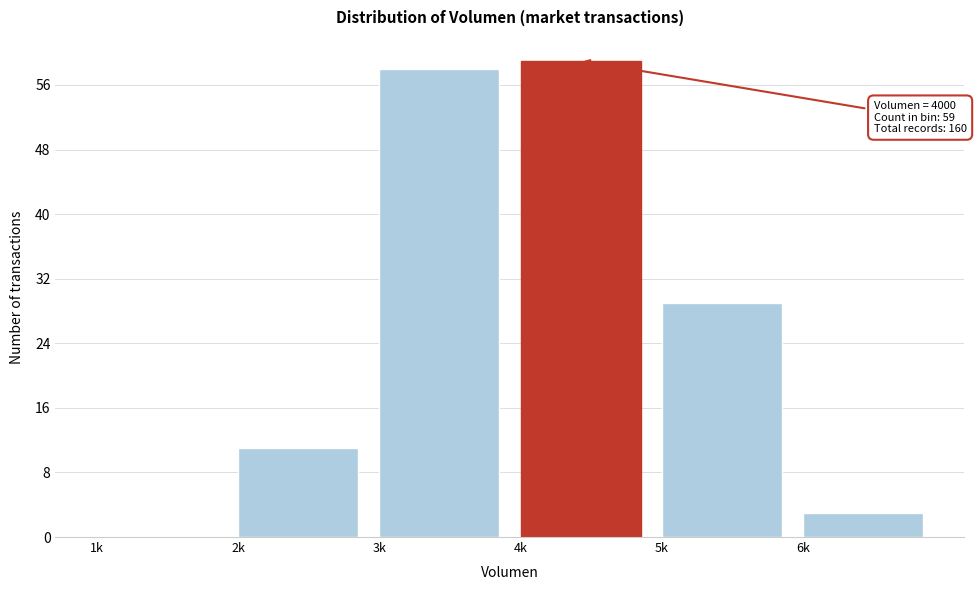

Reading left to right, transcribe all the data shown in this chart.

1k=0	2k=11	3k=58	4k=59	5k=29	6k=3